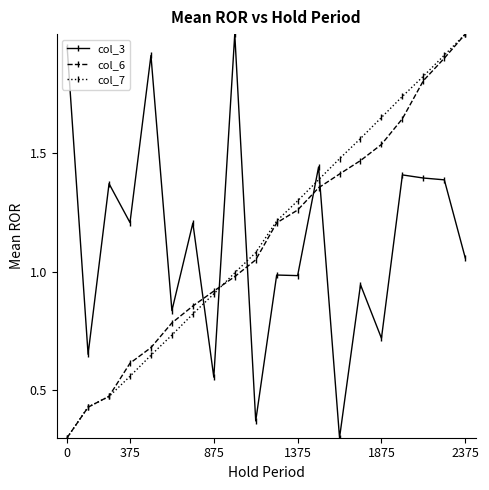

At how many categories does at least one series exceed 0?

20